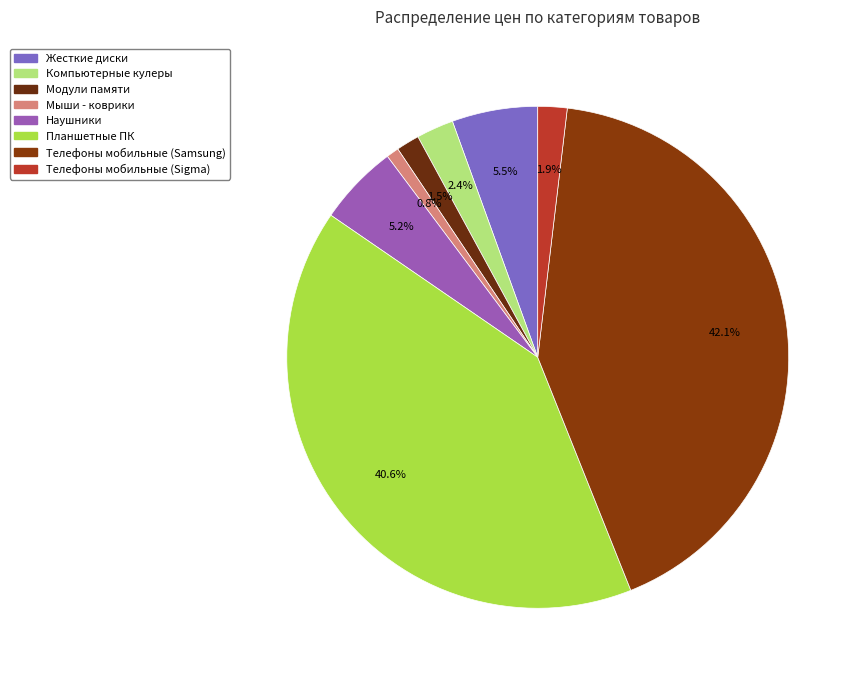

Count the number of slices in the pie.

8